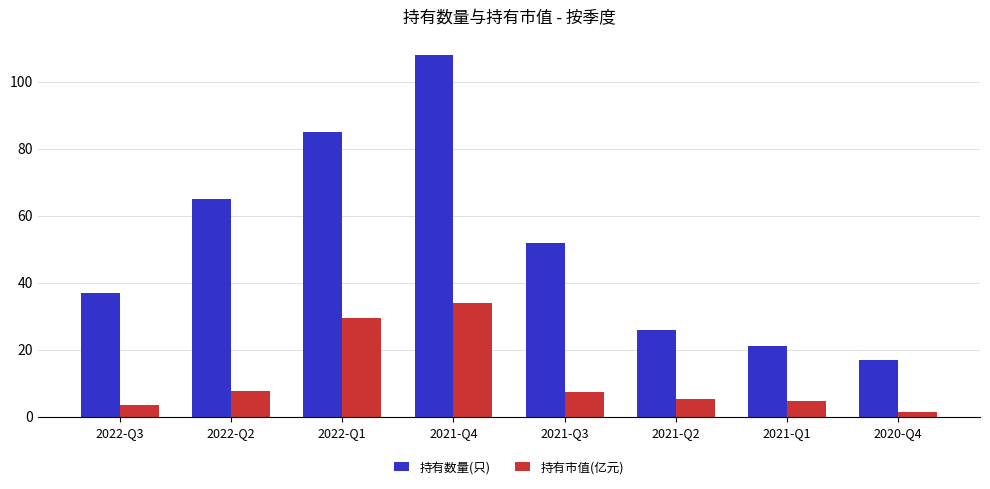

What is the sum of the 持有市值(亿元) values at 2021-Q2 and 2020-Q4?

6.7